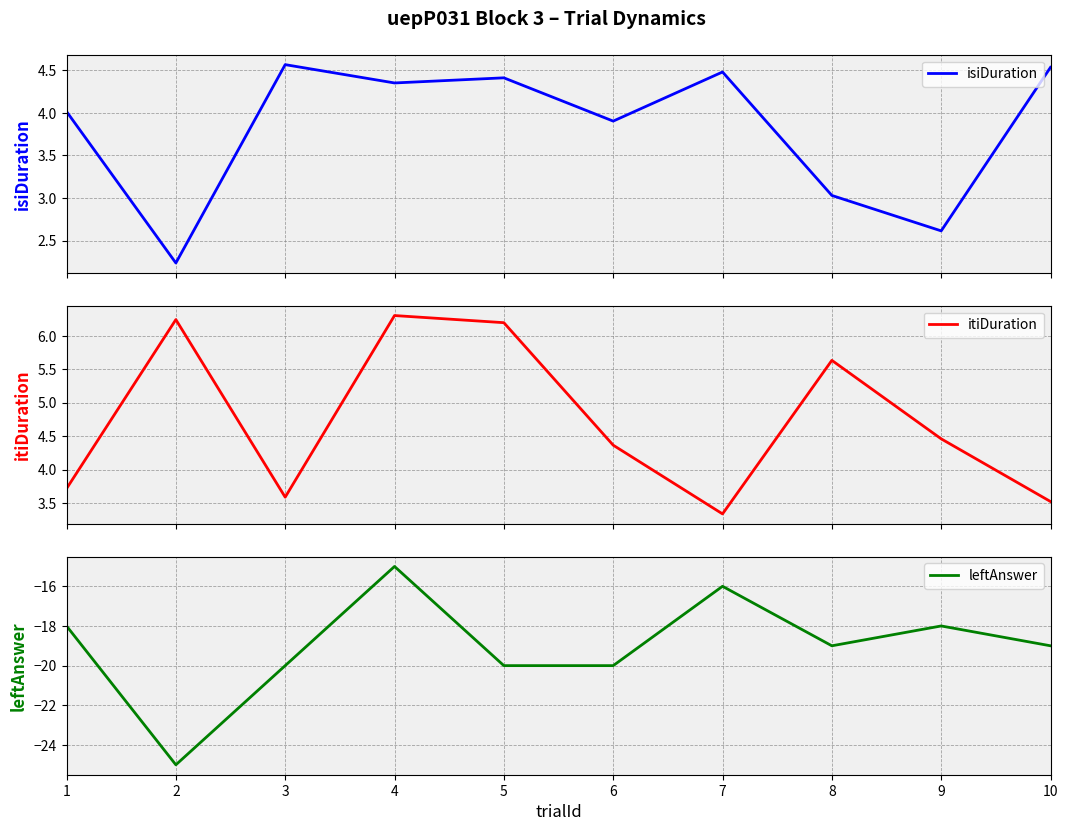

True or false: isiDuration and leftAnswer cross at least once.

False